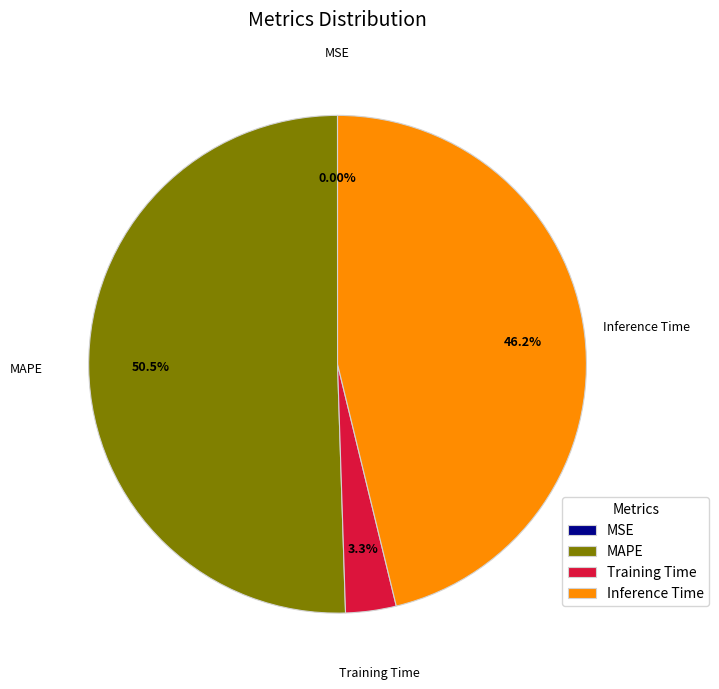

To the nearest percent, what is the difference between the largest and smallest slice percentages?

51%